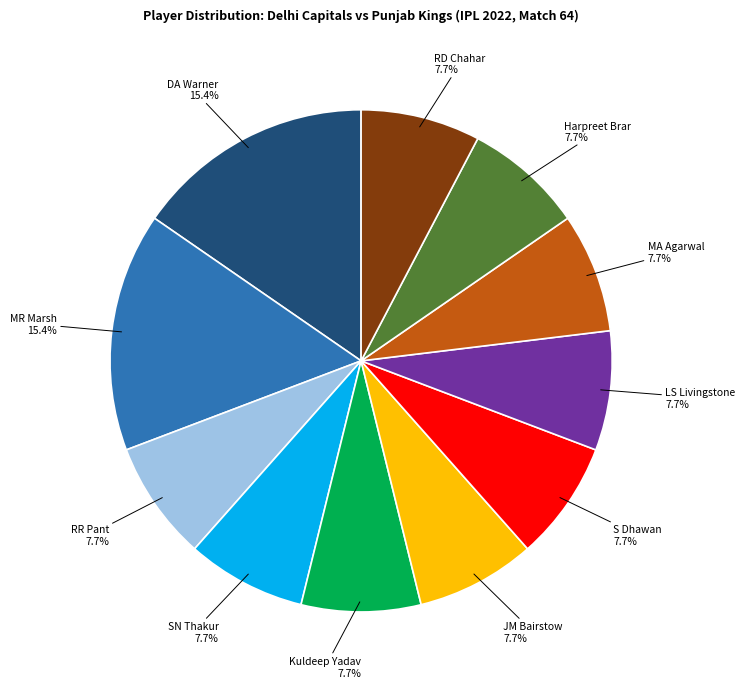

To the nearest percent, what portion does SN Thakur represent?

8%